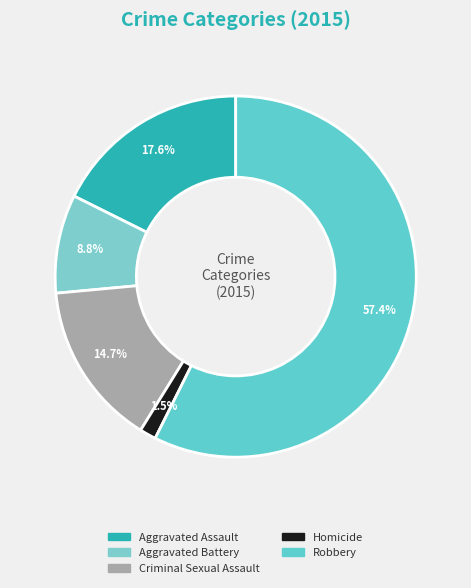

How many slices are in this pie chart?

5